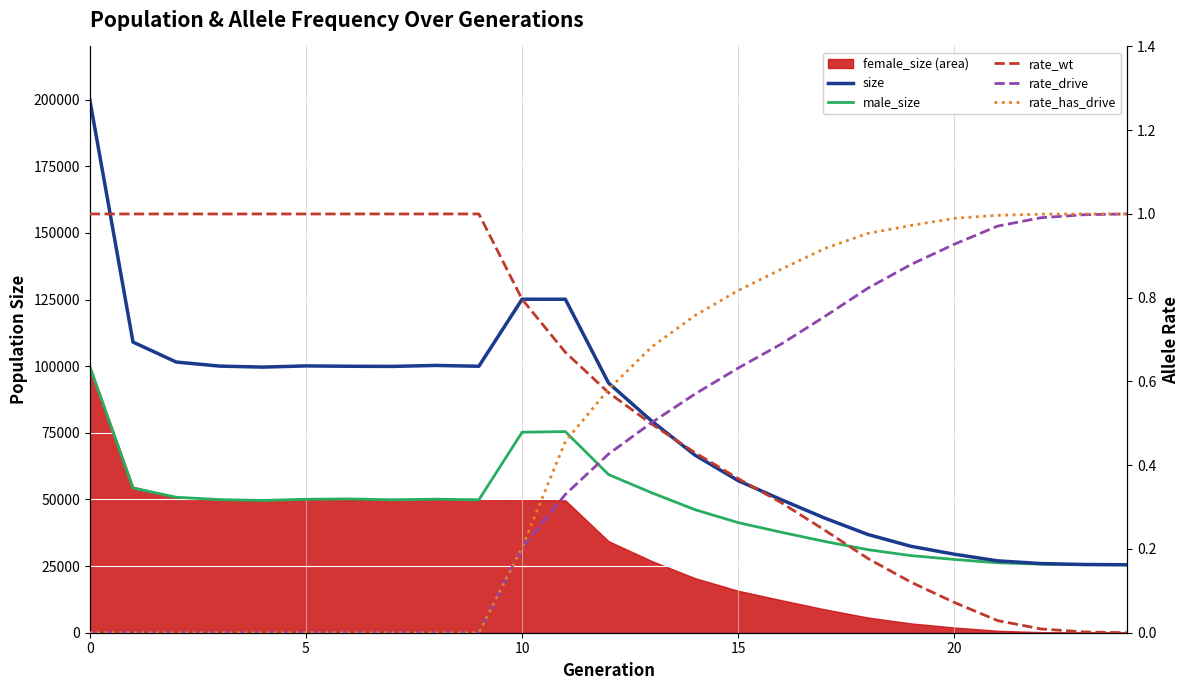

Which series has the largest range (max minus min)?

size